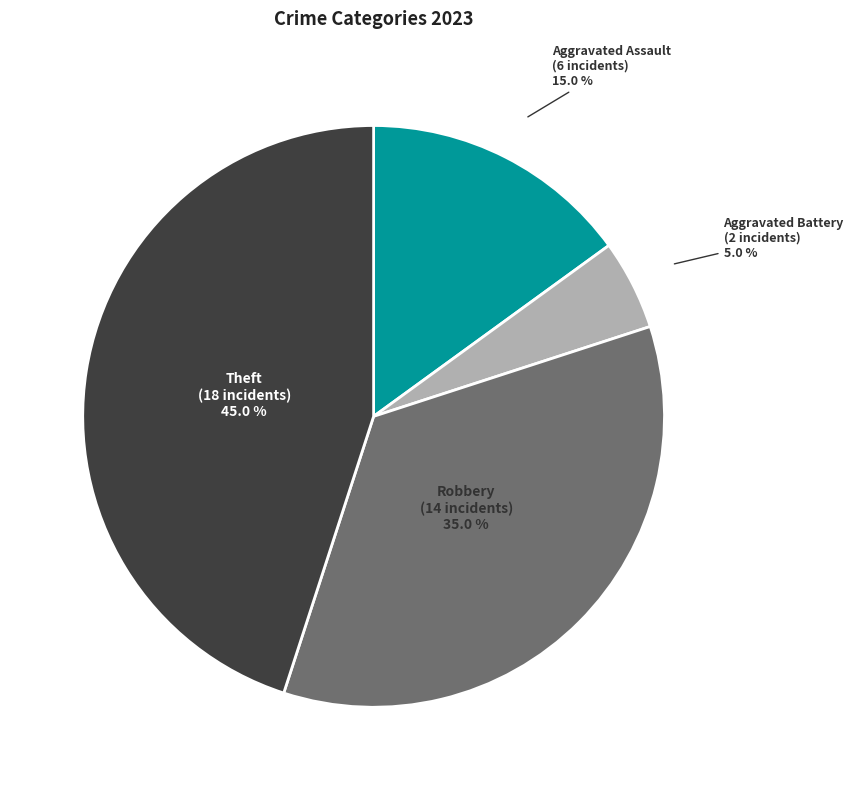

Does any single category account for the majority?

No